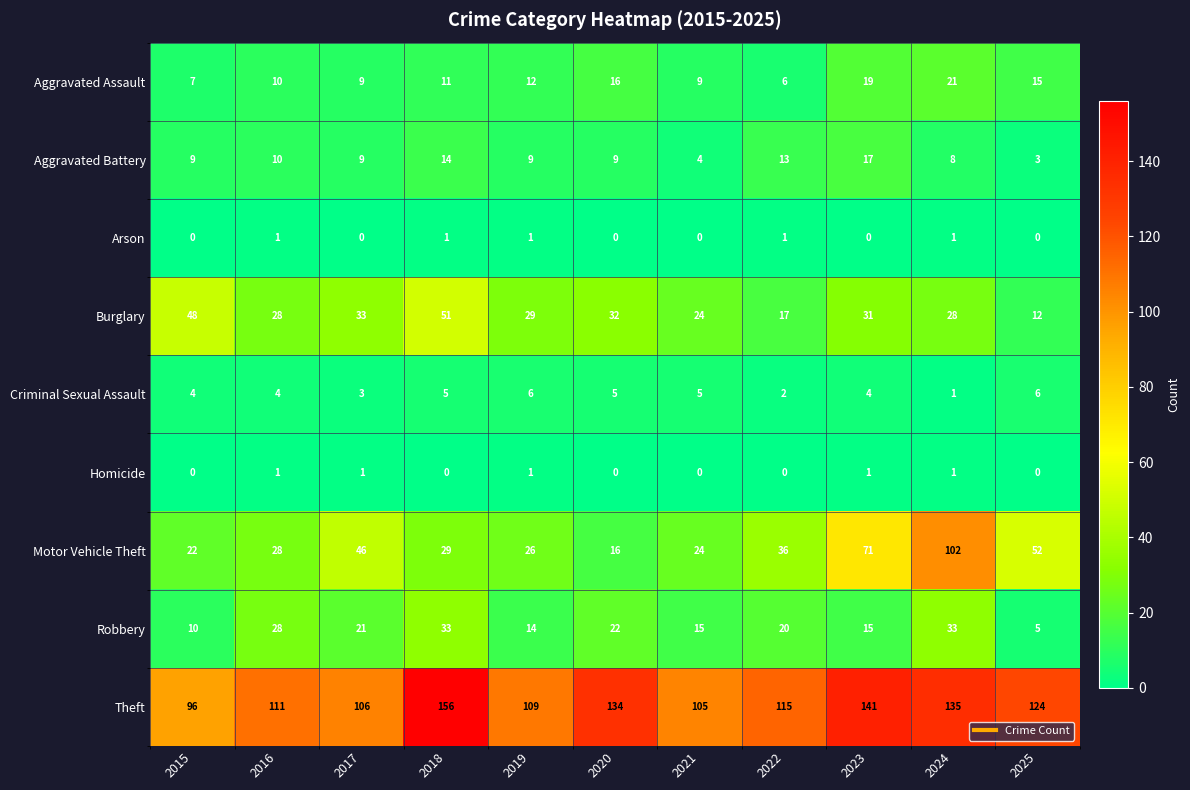

At how many categories does at least one series exceed 104?

10